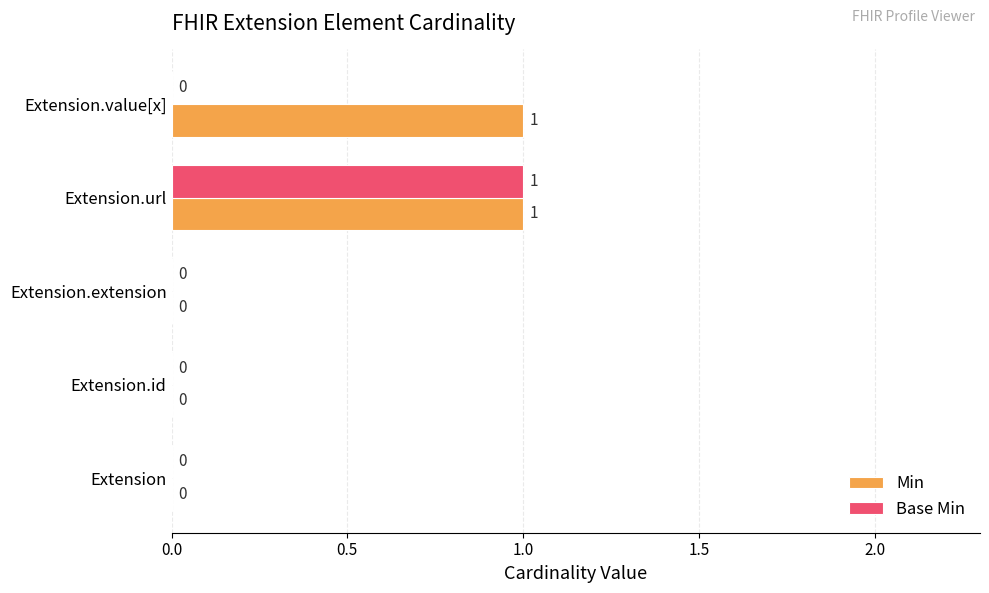

How many categories are shown in the chart?

5